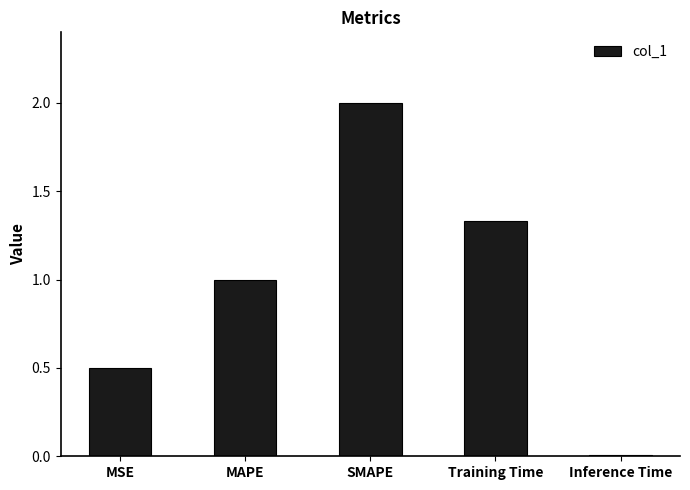

Rank the categories by value from highest to lowest.

SMAPE, Training Time, MAPE, MSE, Inference Time